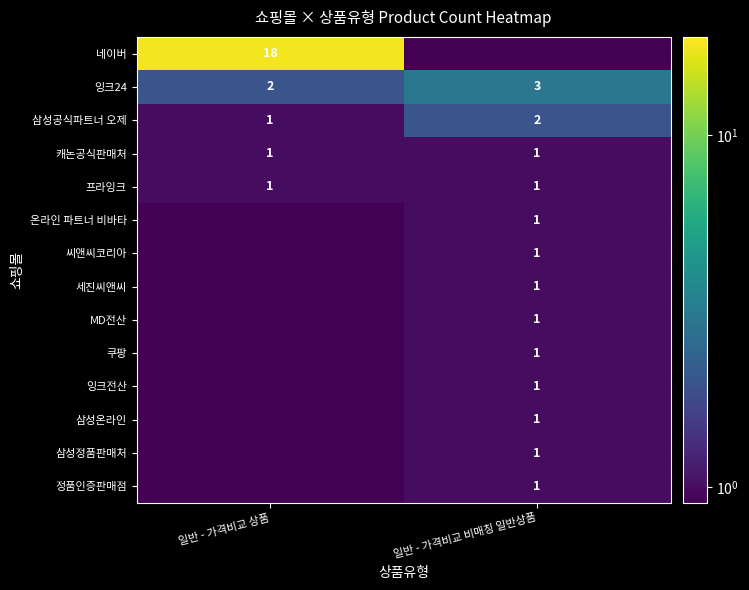

What is the highest value of the 삼성공식파트너 오제 series?

2.0